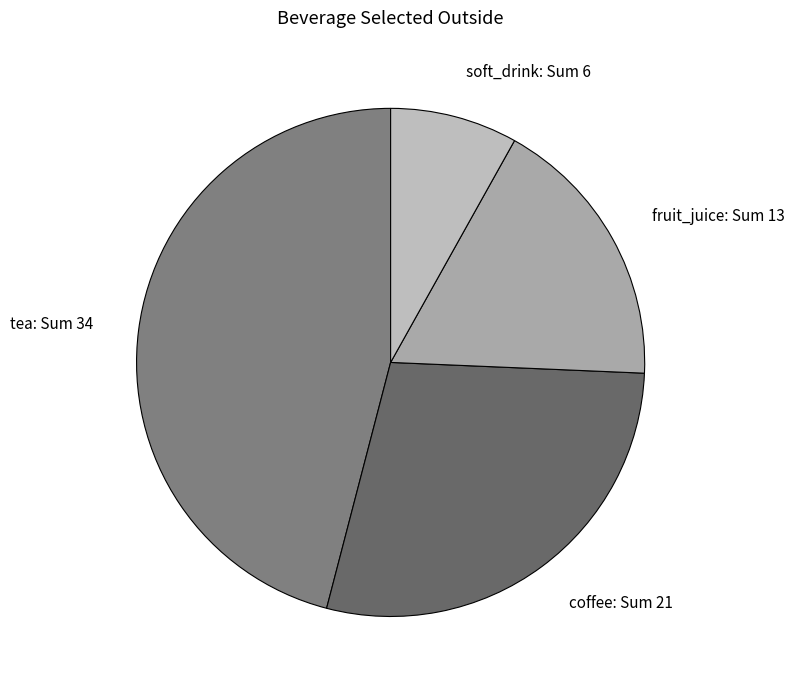

Do soft_drink and tea together represent more than half of the pie?

Yes